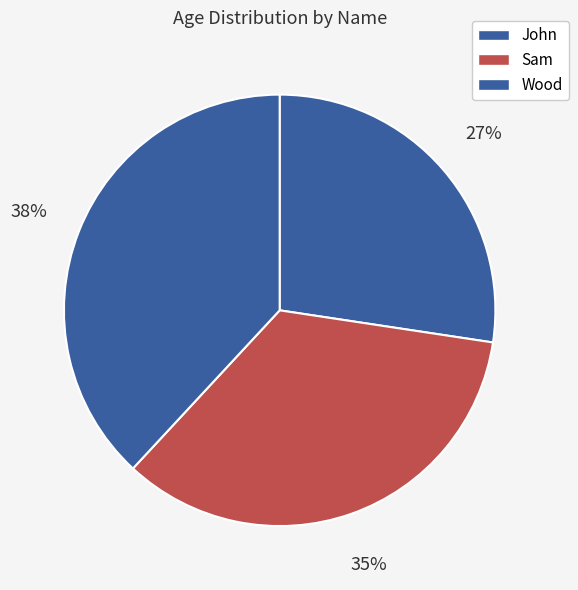

To the nearest percent, what portion does Wood represent?

38%